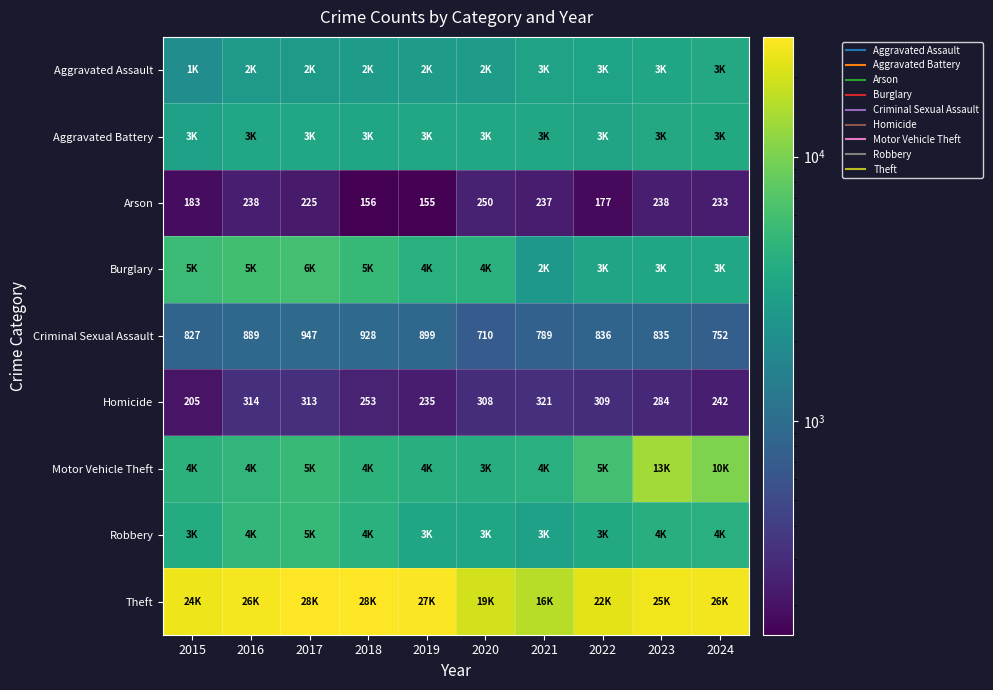

Which category has the lowest value across all series?

2019